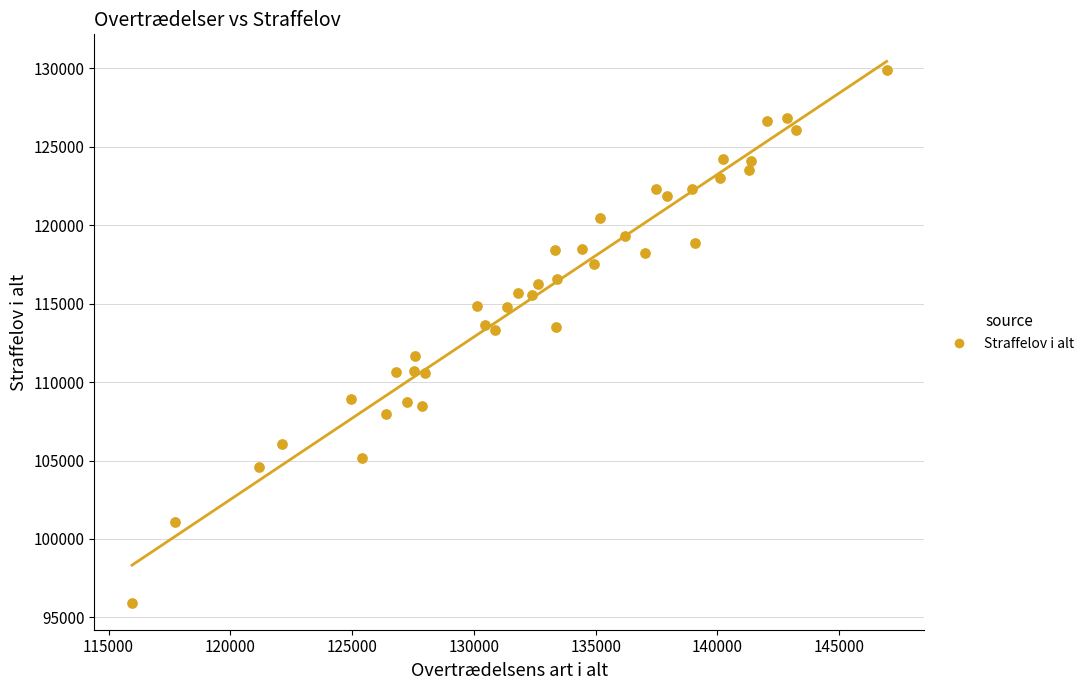

What is the range of X values (max minus min)?

30986